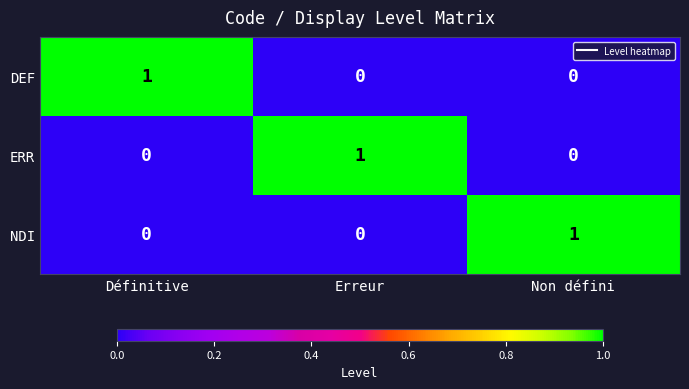

Count the number of categories in the chart.

3